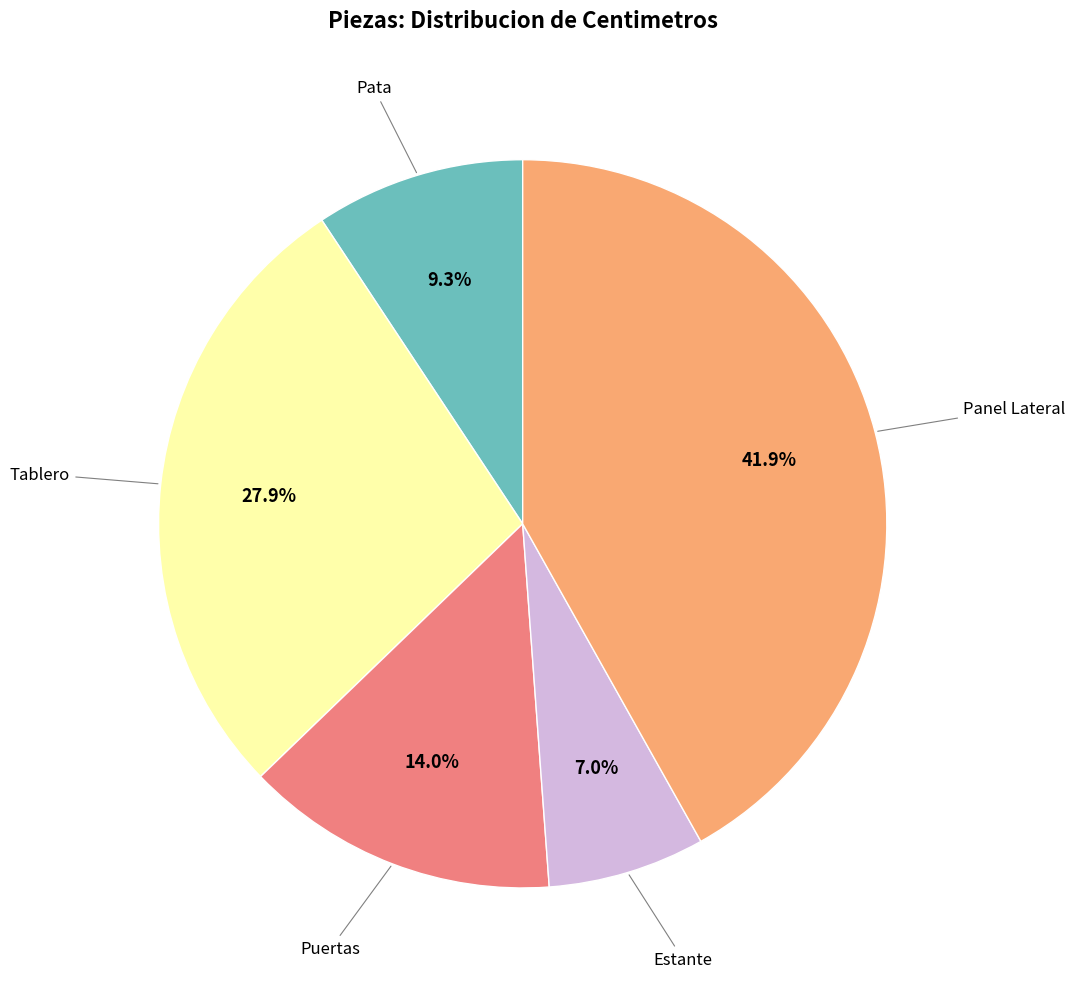

Is there any slice that represents more than half of the pie?

No